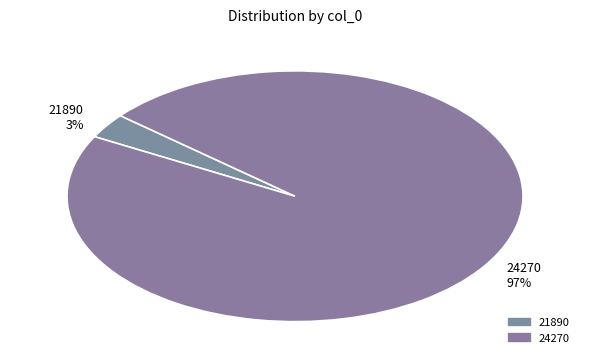

Does 21890 represent more than half of the total?

No